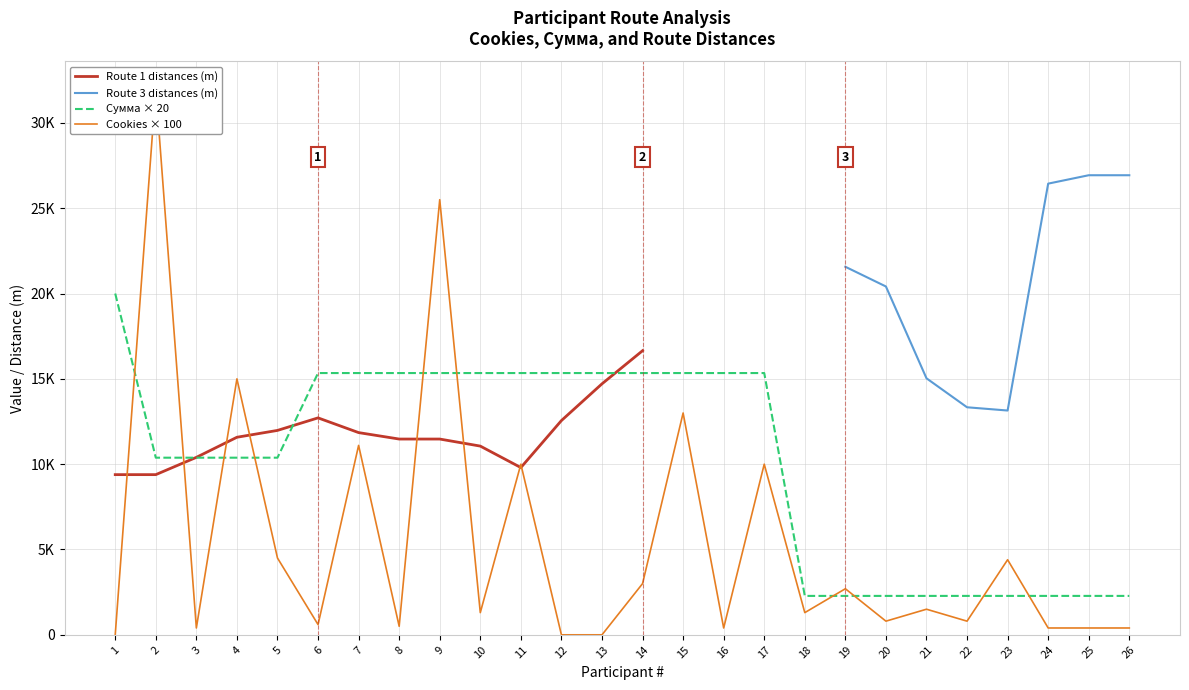

True or false: Сумма × 20 has a value of 1030.4 at 19.

False